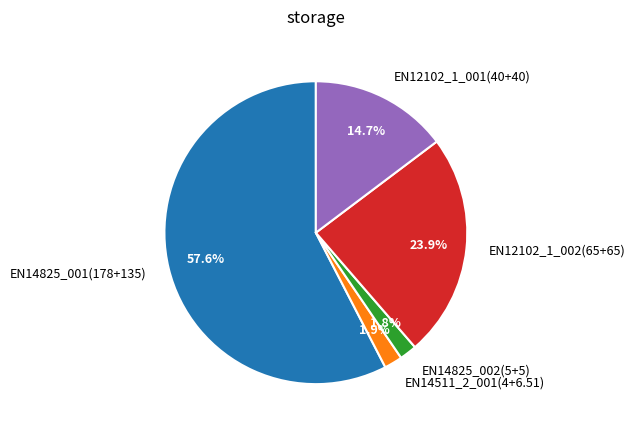

What is the largest slice in the pie chart?

EN14825_001(178+135)